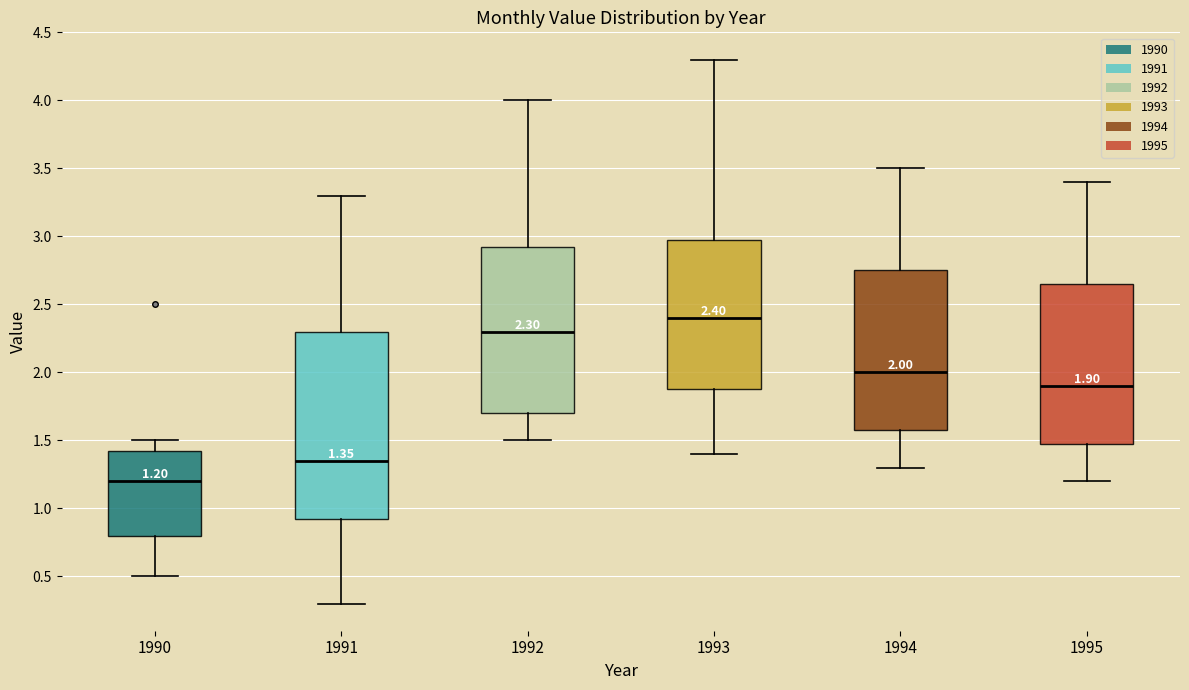

Which box's median line is the highest?

1993